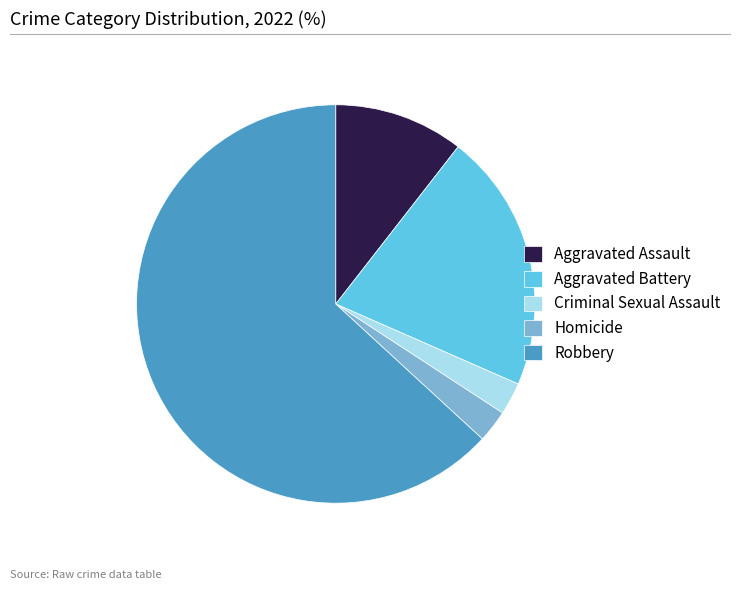

Which has a higher value, Aggravated Assault or Robbery?

Robbery